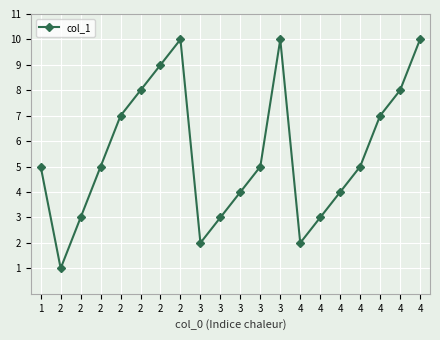

Is this an area chart (filled region under the line)?

No